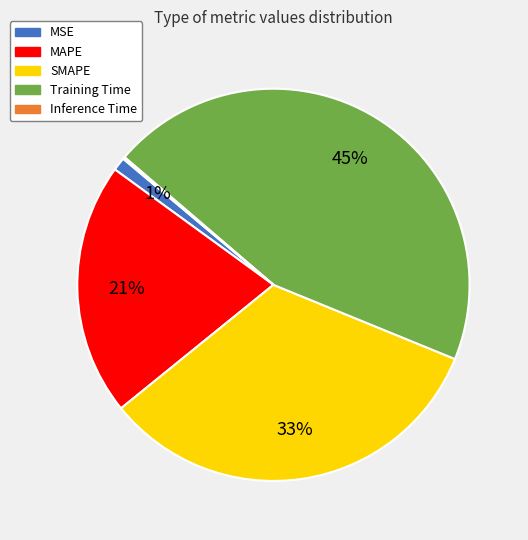

True or false: MAPE accounts for 21% of the total.

True